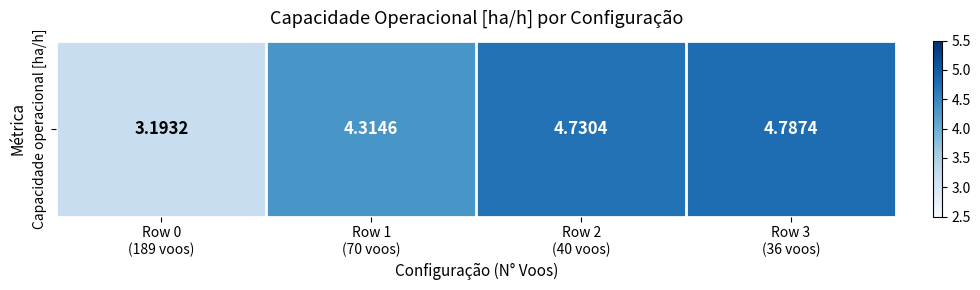

What is the difference between the values at Row 3
(36 voos) and Row 1
(70 voos)?

0.5